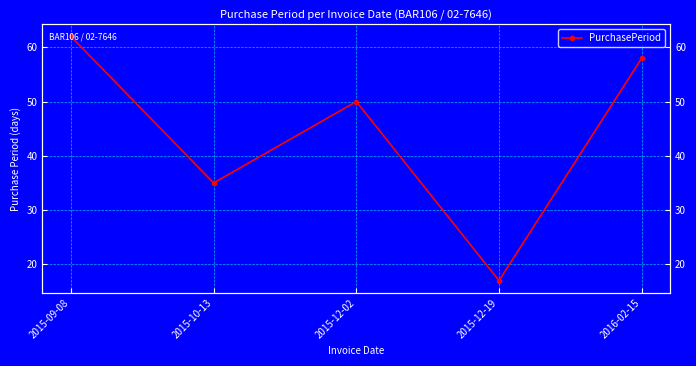

What position from the left is 2015-12-02?

3